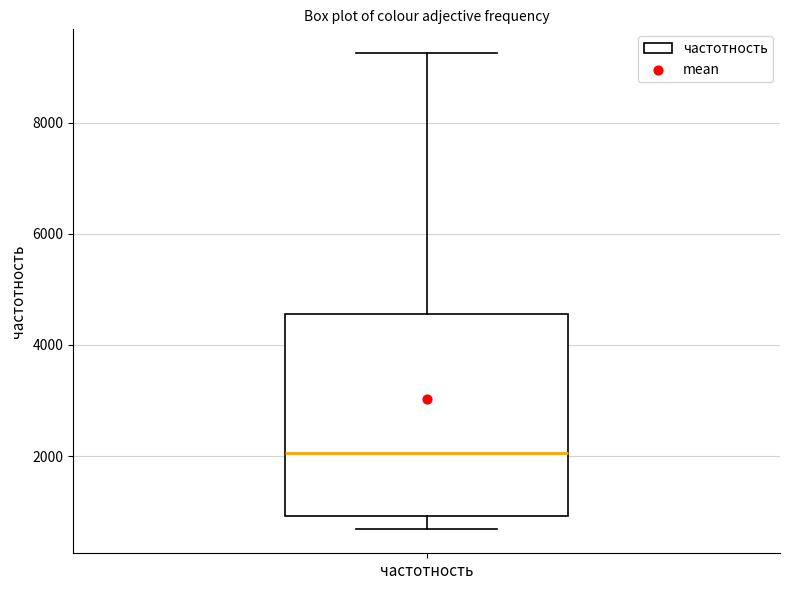

Transcribe this box plot: give where the median line is, the range the box spans, and where the two whiskers end, as read against the y-axis. The values are not printed on the chart, so give them approximately, as read against the axis.

median 2000, box 1000 to 4600, whiskers 600 to 9200